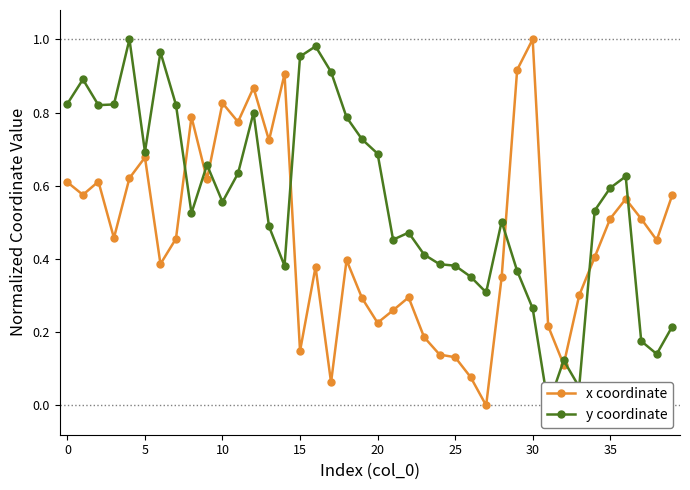

What is the value of the y coordinate point at the 10th from the left?

0.7